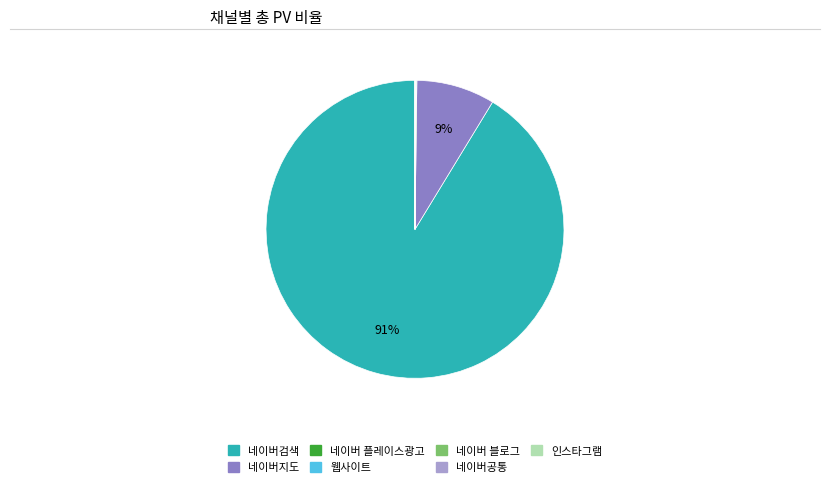

Is 네이버검색 the majority of the pie?

Yes